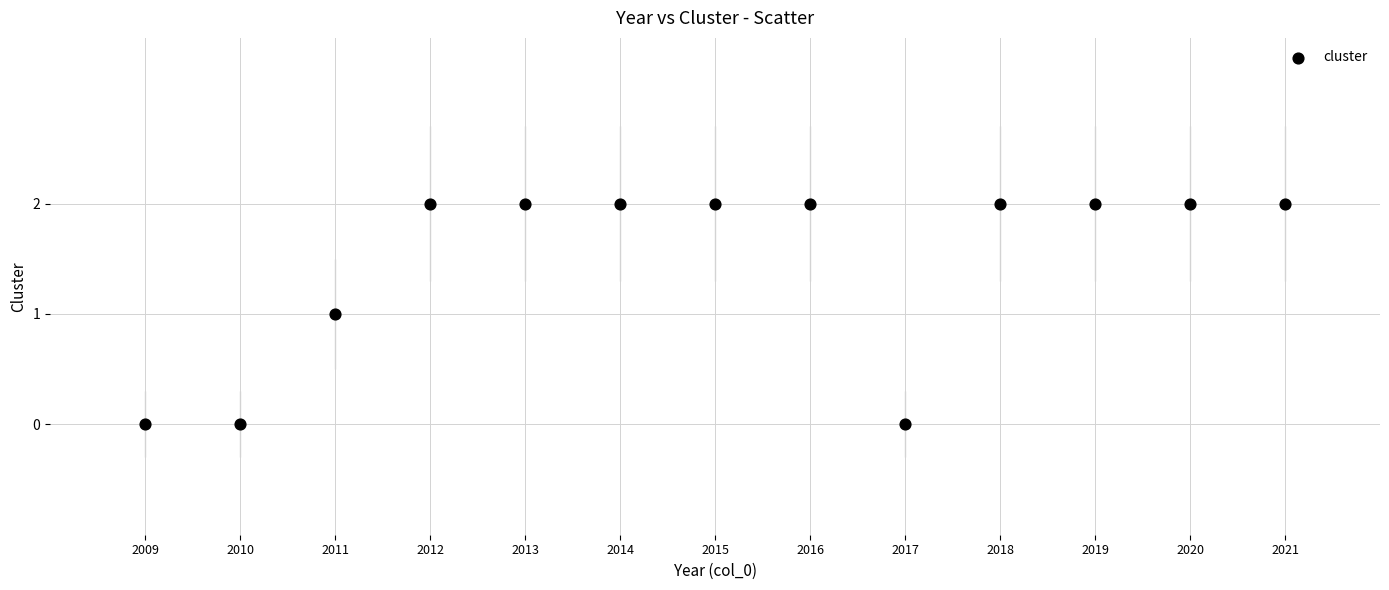

What is the range of X values (max minus min)?

12